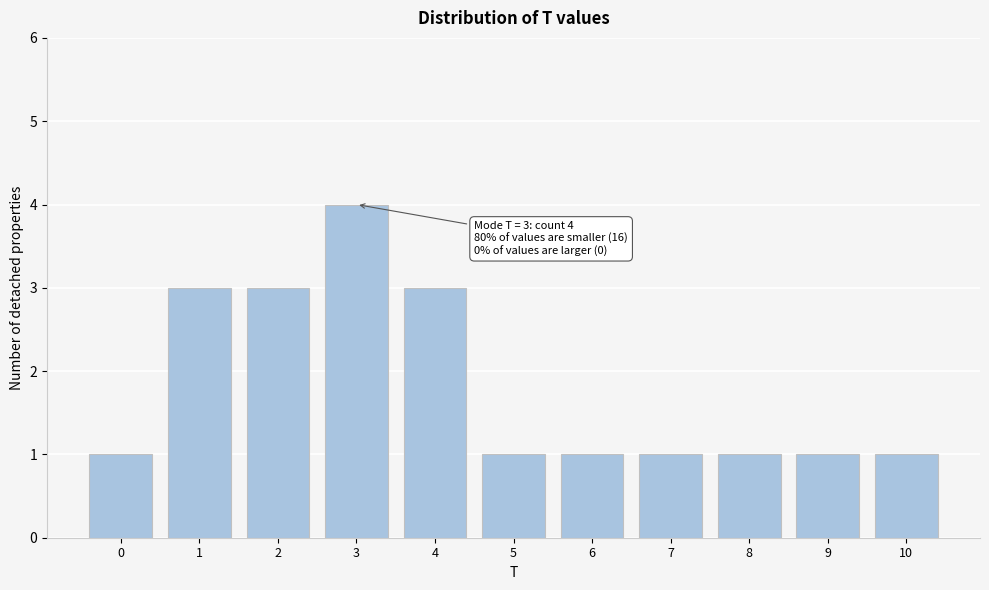

Reading right to left, what are all the values shown in this chart?

10=1	9=1	8=1	7=1	6=1	5=1	4=3	3=4	2=3	1=3	0=1